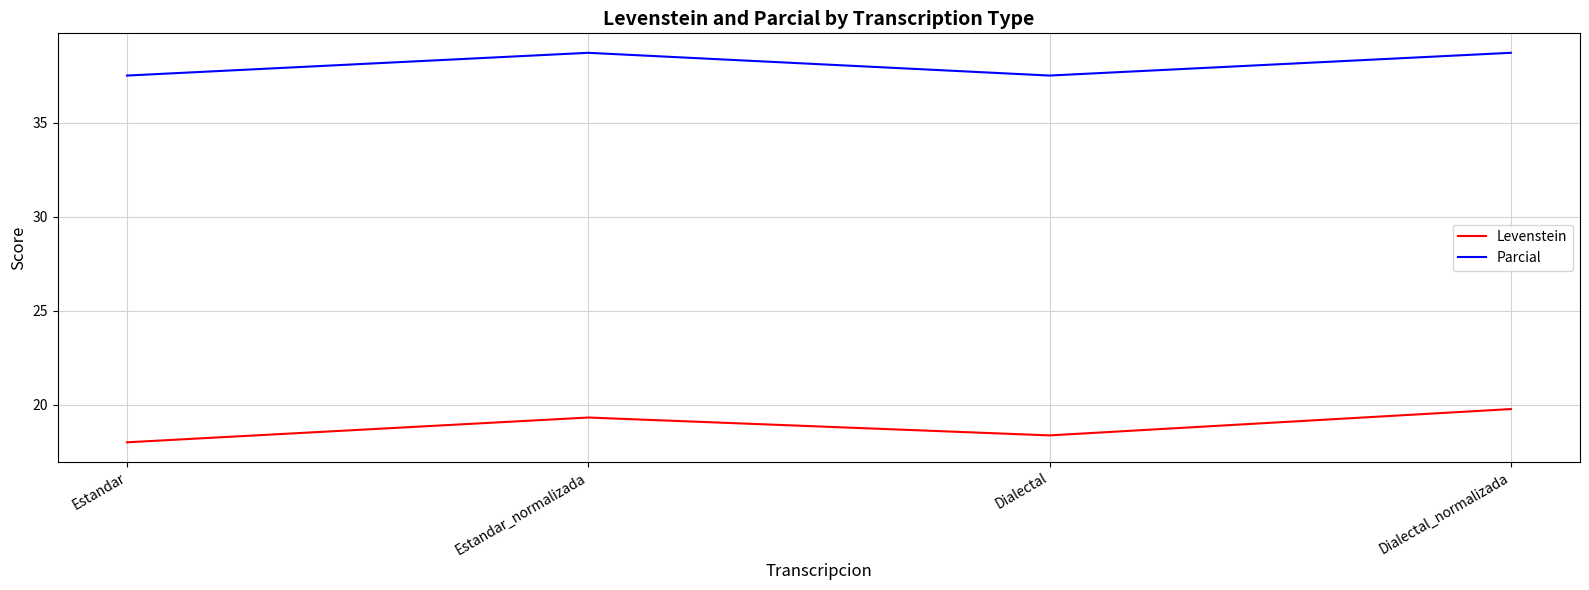

Where is the first local minimum for Levenstein?

Dialectal